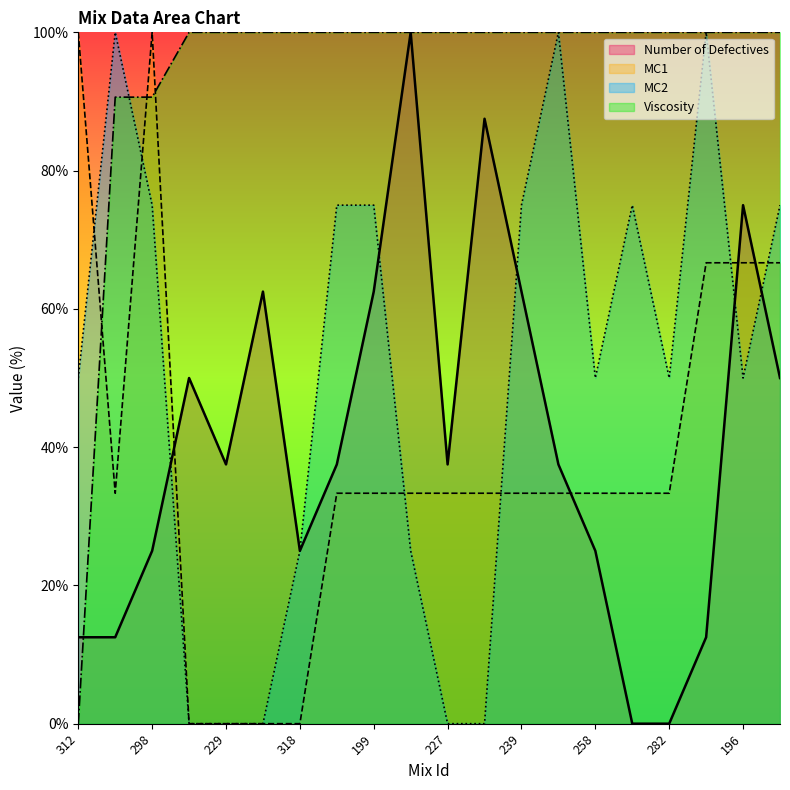

Reading left to right, list all the values displayed in this chart.

MC1: 312=100.0	194=33.3	298=100.0	228=0.0	229=0.0	245=0.0	318=0.0	198=33.3	199=33.3	200=33.3	227=33.3	238=33.3	239=33.3	246=33.3	258=33.3	270=33.3	282=33.3	172=66.7	196=66.7	204=66.7
MC2: 312=50.0	194=100.0	298=75.0	228=0.0	229=0.0	245=0.0	318=25.0	198=75.0	199=75.0	200=25.0	227=0.0	238=0.0	239=75.0	246=100.0	258=50.0	270=75.0	282=50.0	172=100.0	196=50.0	204=75.0
Viscosity: 312=0.0	194=90.6	298=90.6	228=100.0	229=100.0	245=100.0	318=100.0	198=100.0	199=100.0	200=100.0	227=100.0	238=100.0	239=100.0	246=100.0	258=100.0	270=100.0	282=100.0	172=100.0	196=100.0	204=100.0
Number of Defectives: 312=12.5	194=12.5	298=25.0	228=50.0	229=37.5	245=62.5	318=25.0	198=37.5	199=62.5	200=100.0	227=37.5	238=87.5	239=62.5	246=37.5	258=25.0	270=0.0	282=0.0	172=12.5	196=75.0	204=50.0